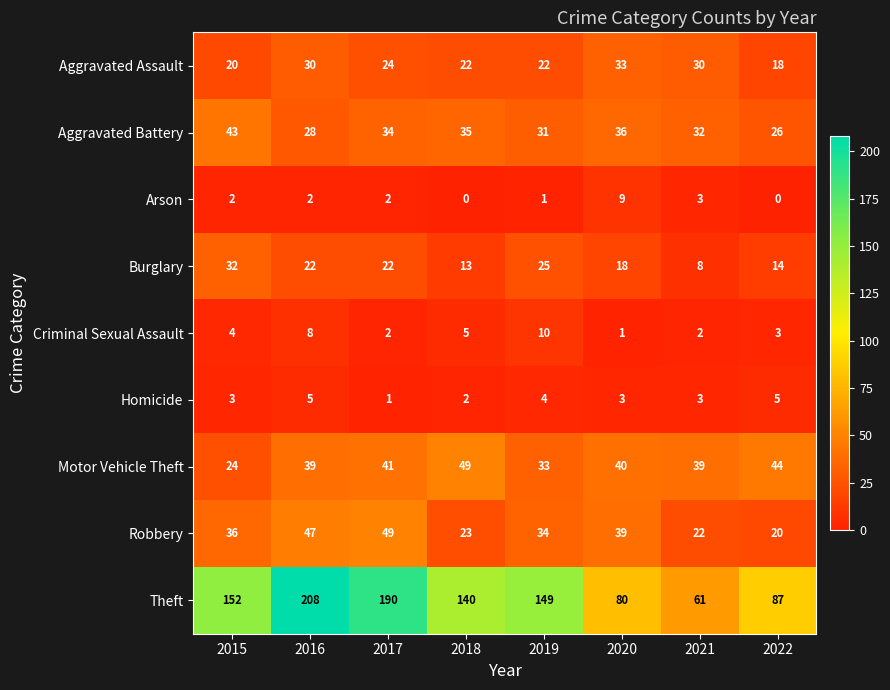

What is the difference between the second highest and second lowest values in the Burglary series?

12